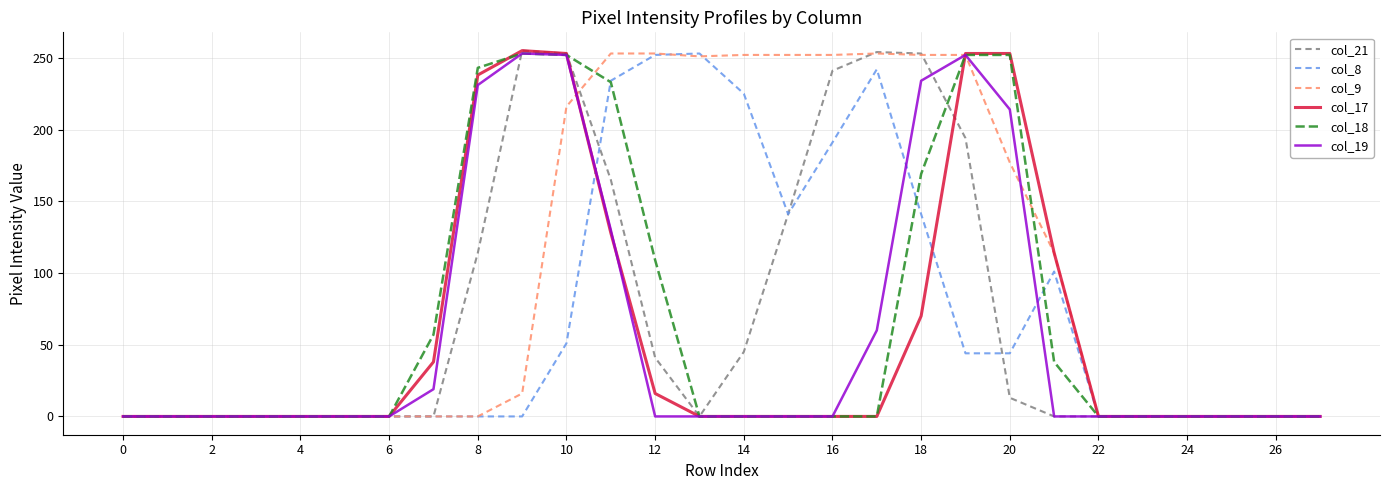

Is this an area chart (filled region under the line)?

No